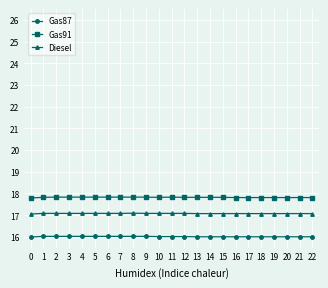

Rank the series by their average value, from lowest to highest.

Gas87, Diesel, Gas91